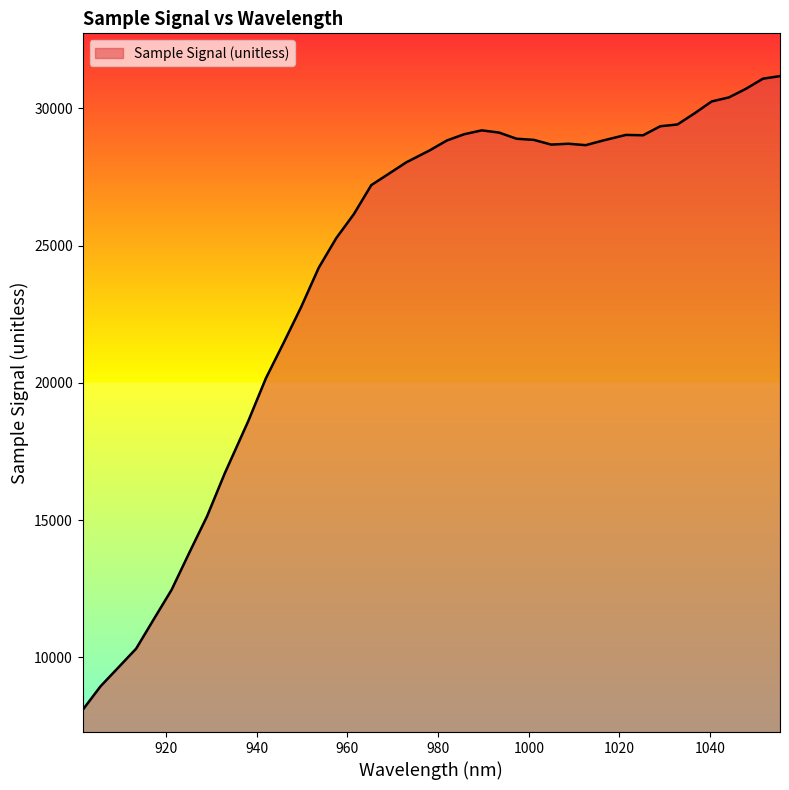

What is the greatest value displayed?

31179